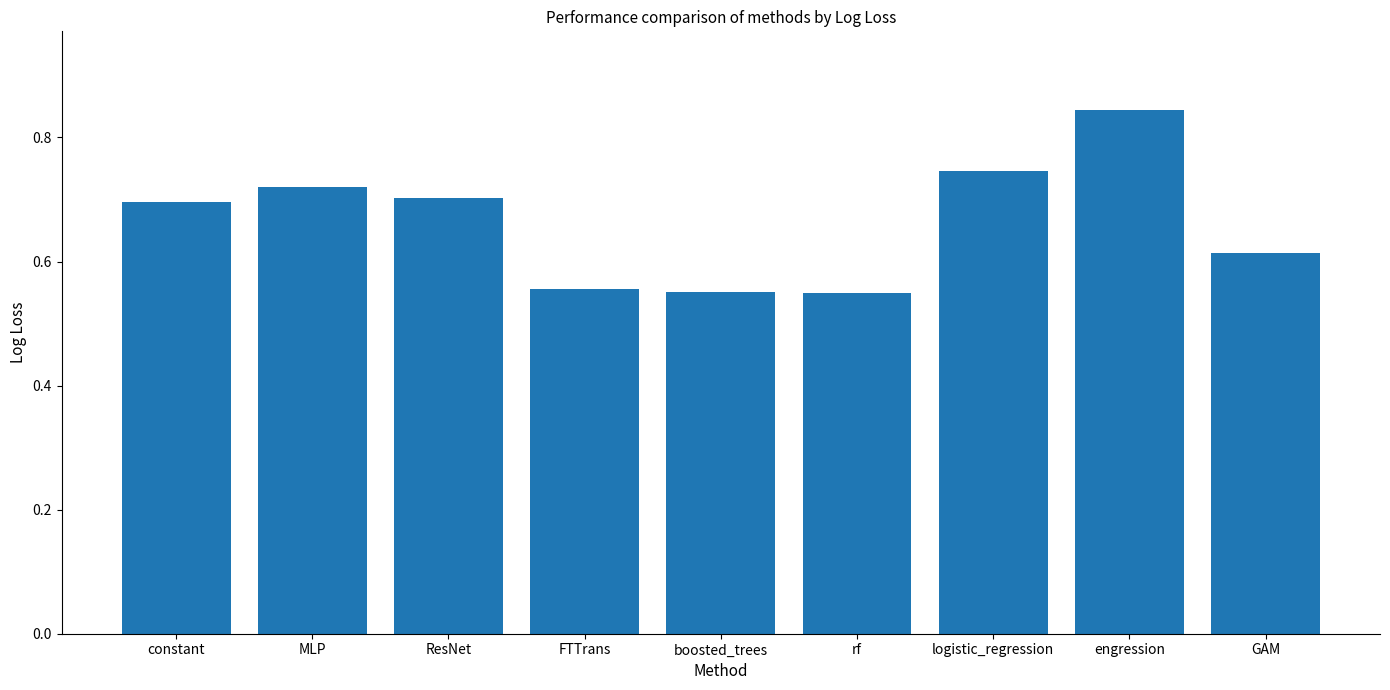

The value at ResNet is 1.0. True or false?

False